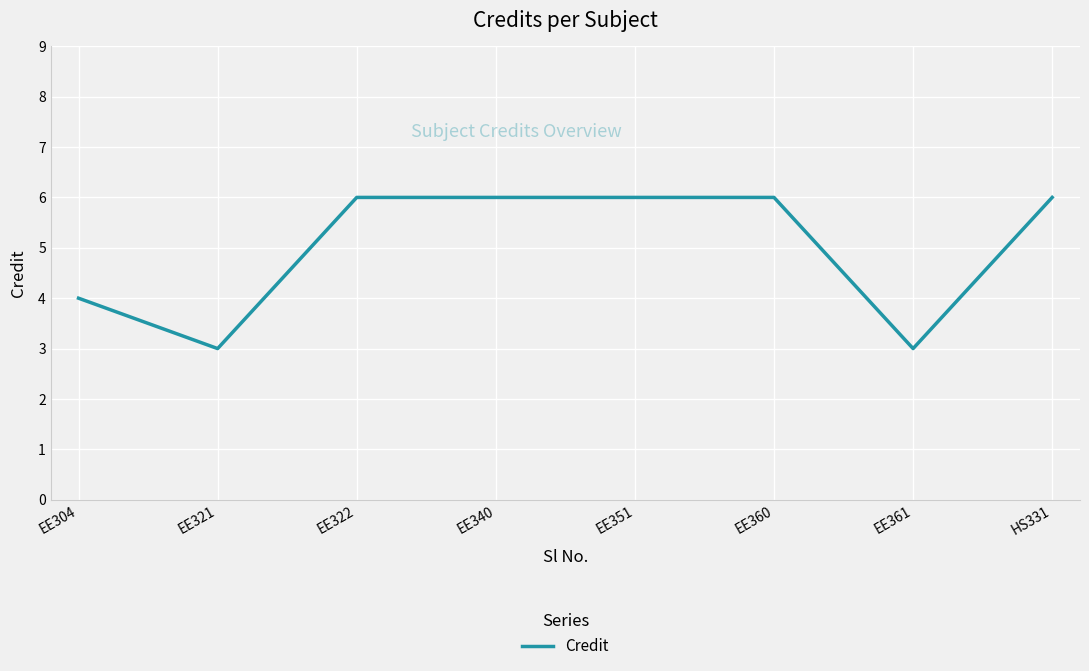

What is the smallest value displayed?

3